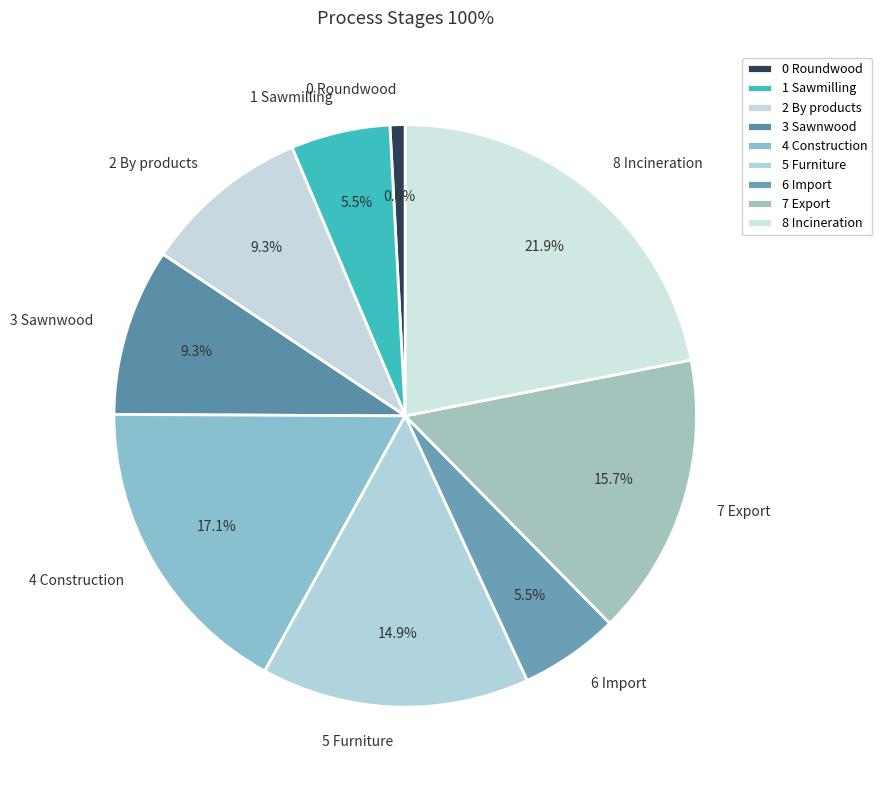

What percentage is the 3 Sawnwood slice, to the nearest percent?

9%